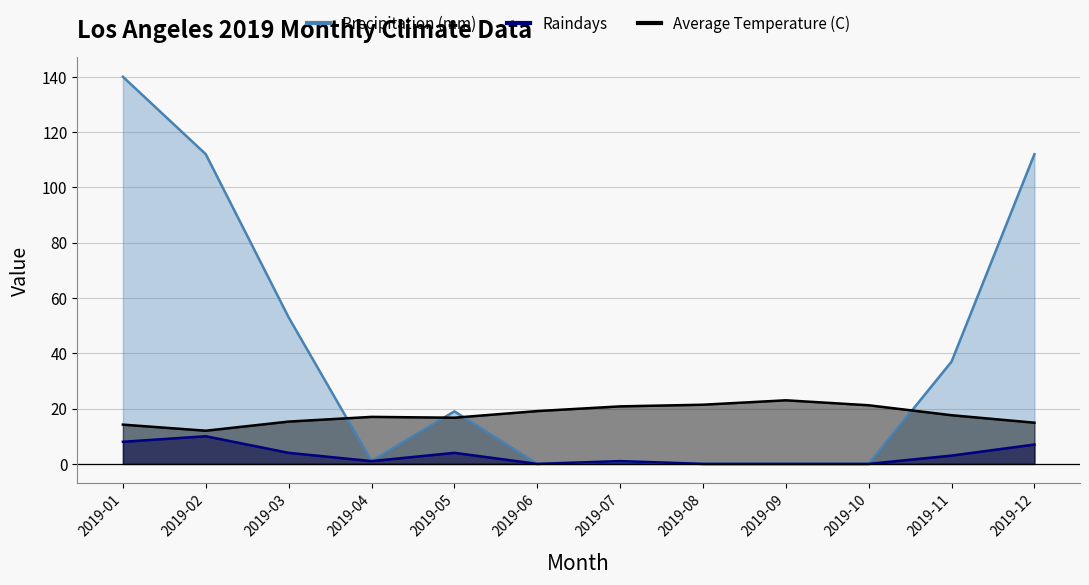

Between 2019-05 and 2019-07, which series saw the biggest shift?

Precipitation (mm)